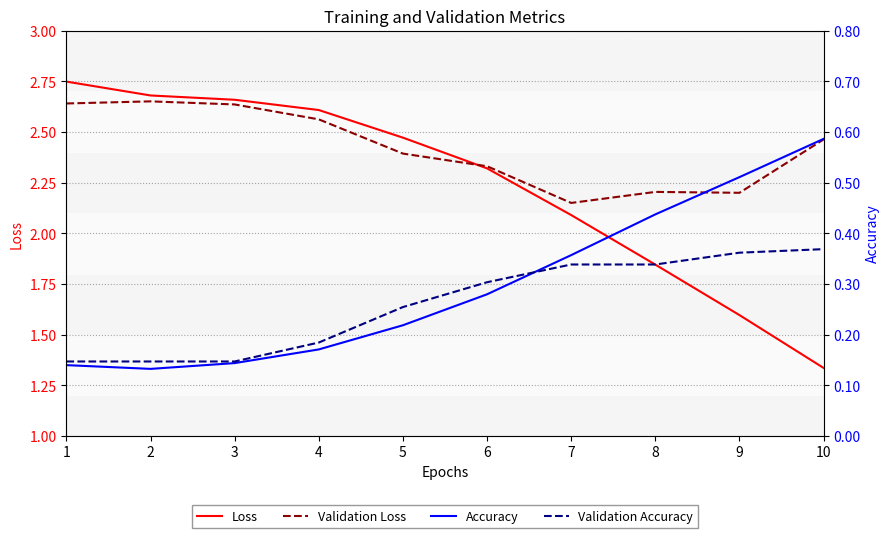

Where does the Loss series first go above 2?

1